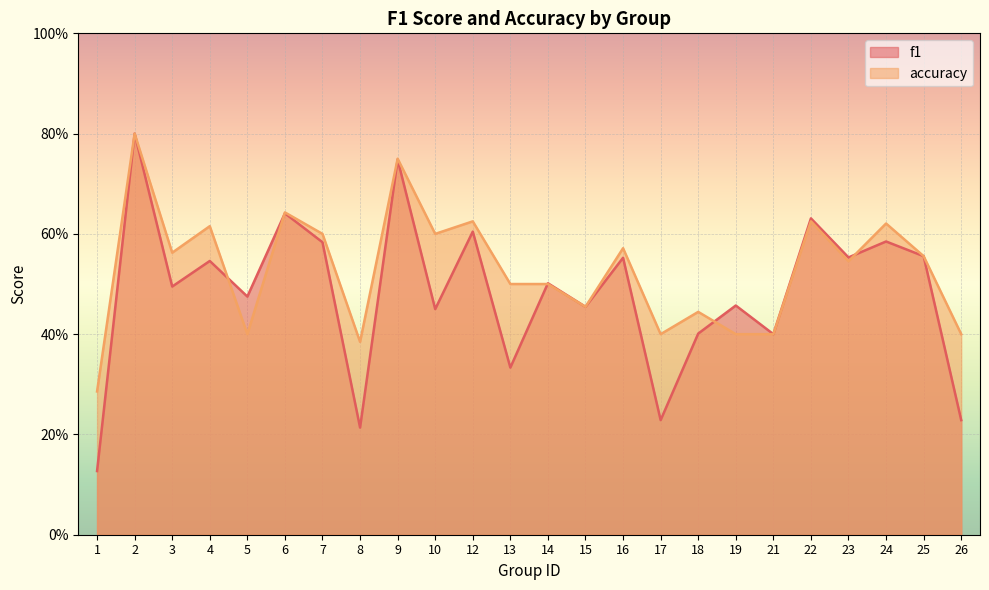

What is the maximum value for accuracy?

0.8